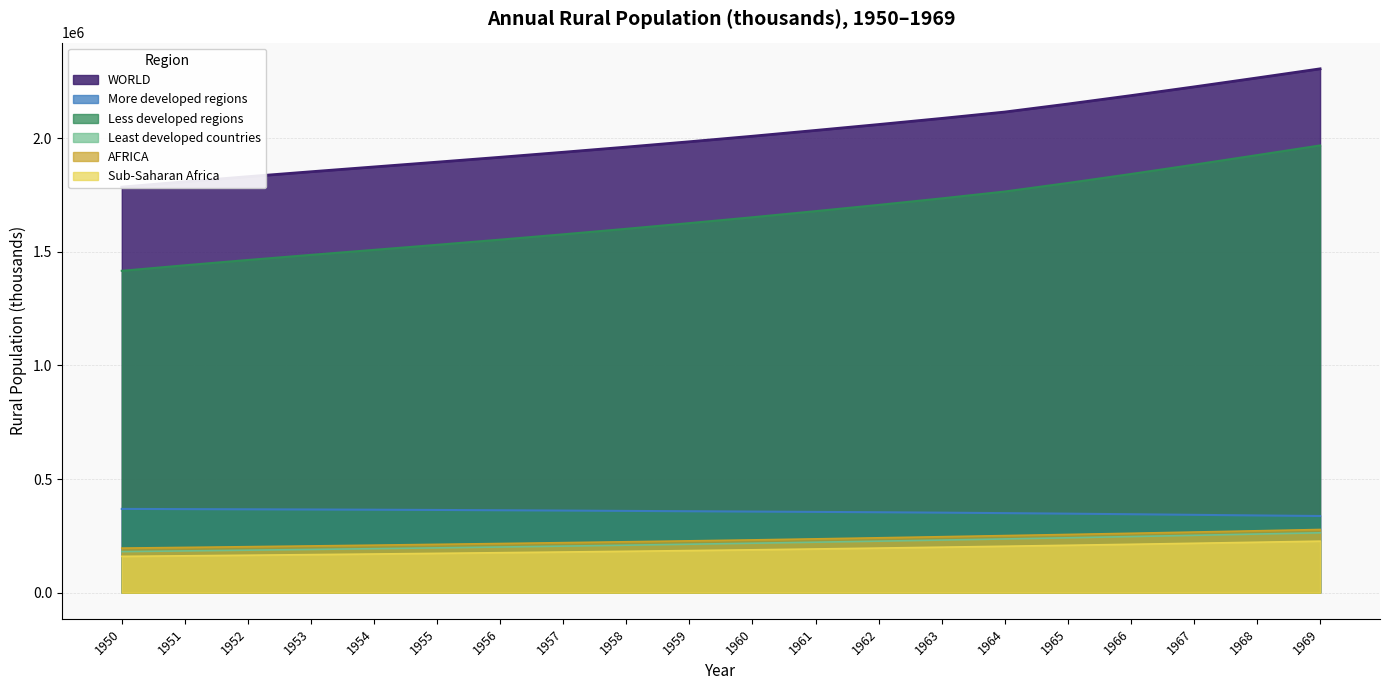

How many series are shown in this chart?

6